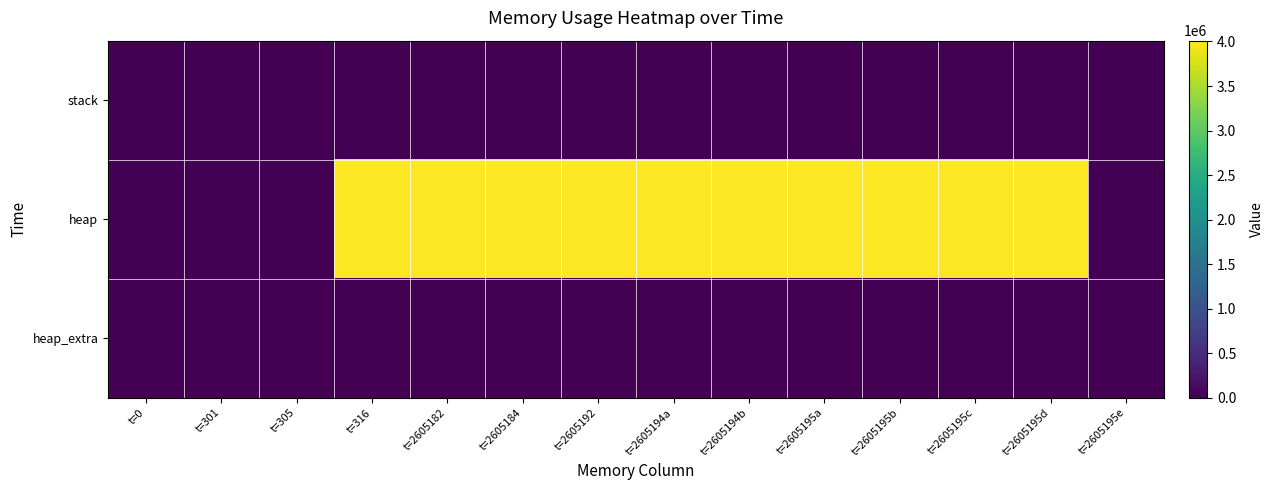

Which label corresponds to the largest value in the chart?

t=2605192